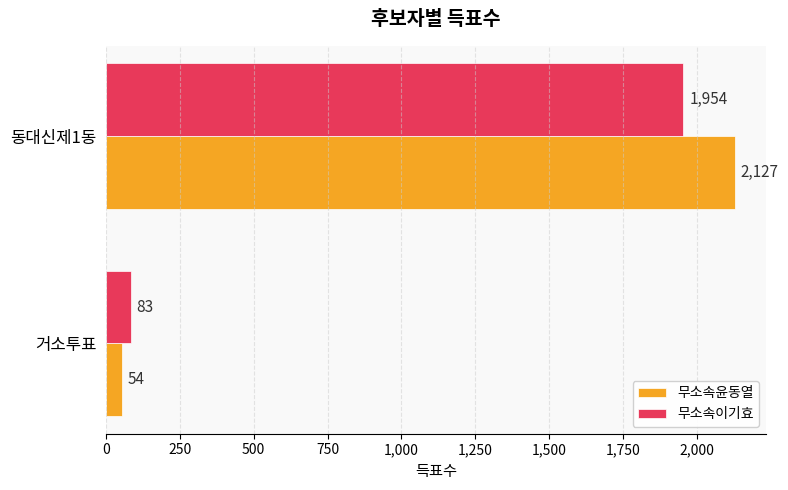

What is the spread (max minus min) of values at 동대신제1동?

173